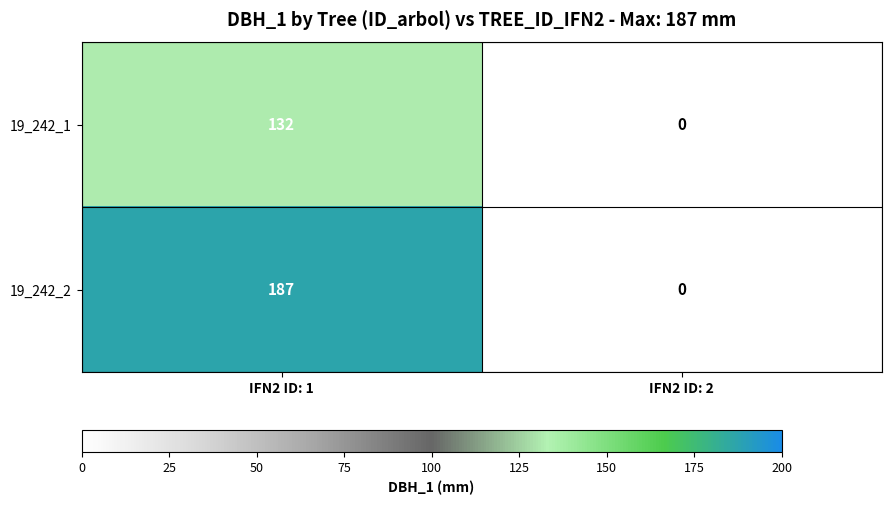

What is the sum of all 19_242_2 values?

187